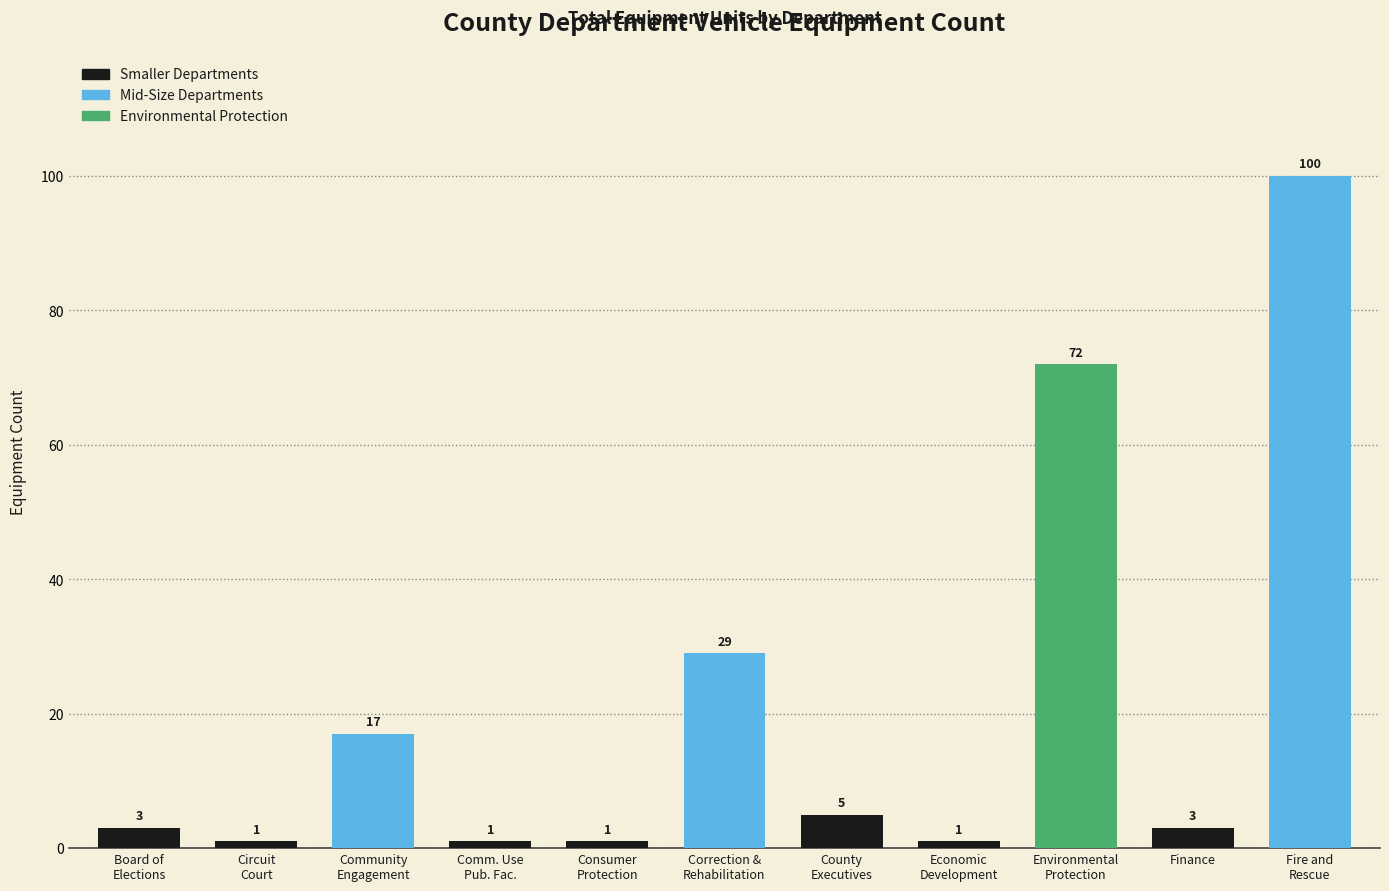

What is the difference between the maximum and second lowest values?

99